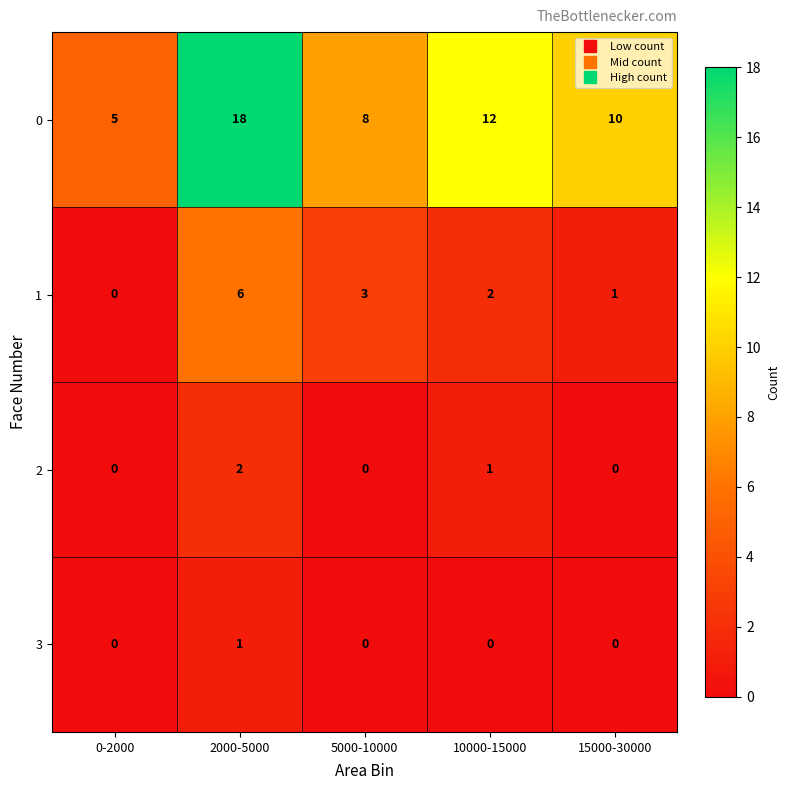

At which category is the sum across all series the highest?

2000-5000